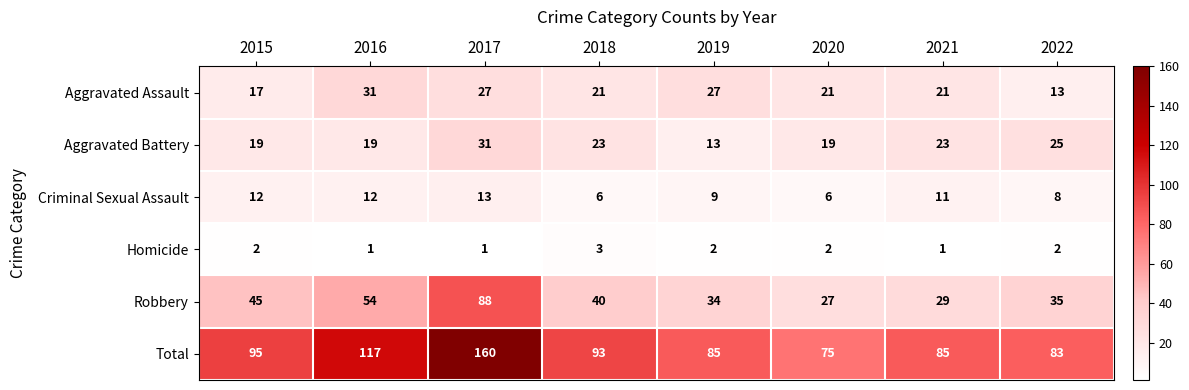

At which category is the sum across all series the highest?

2017